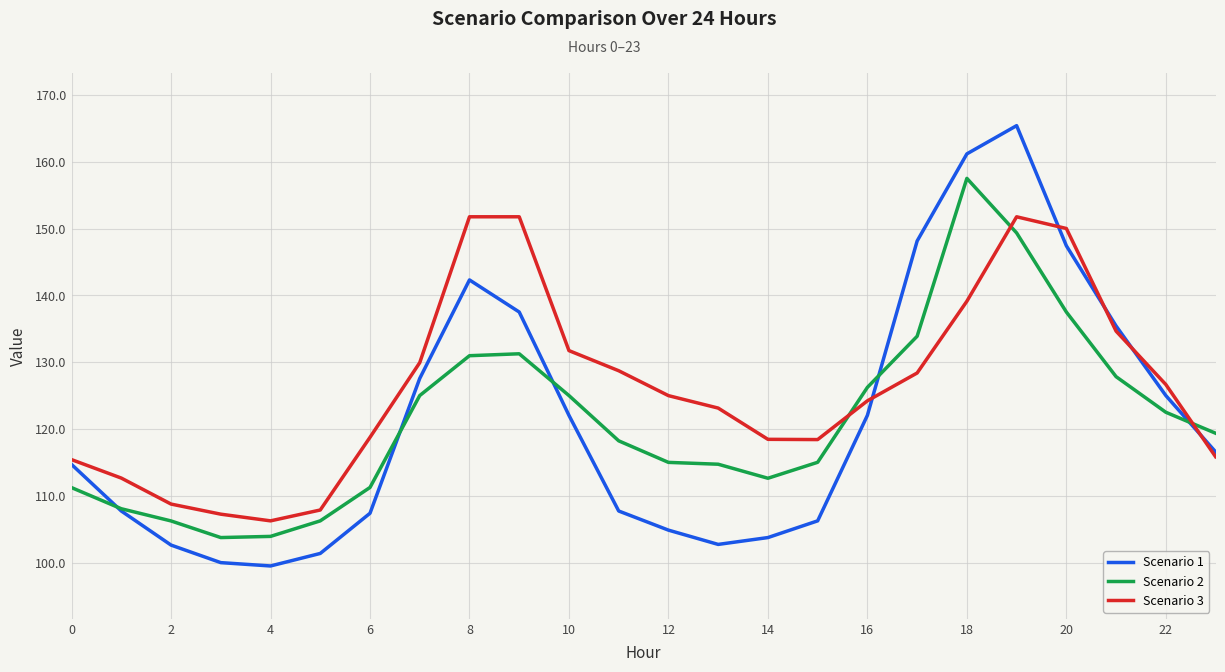

In Scenario 2, how many points are higher than both neighbors (excluding endpoints)?

2